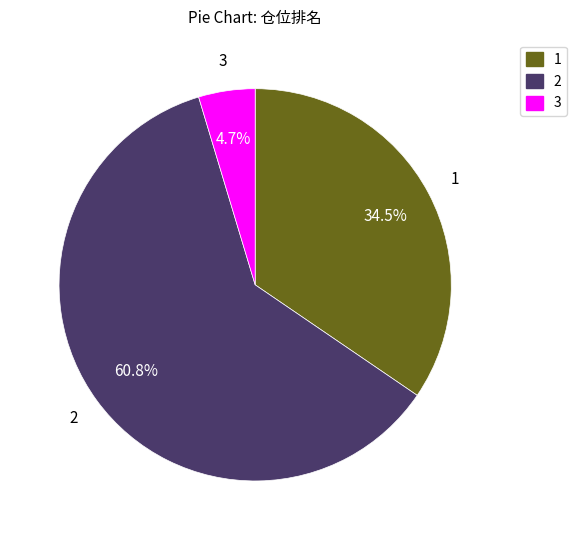

Count the number of slices in the pie.

3